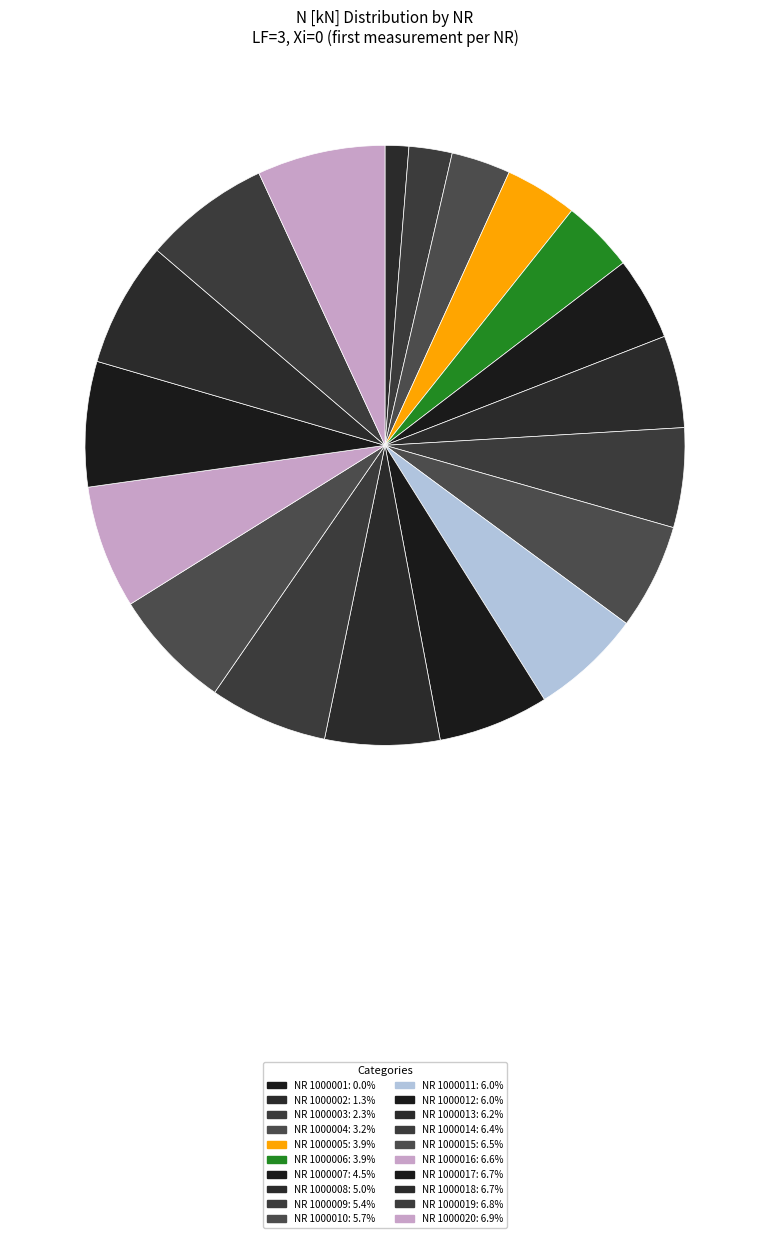

What percentage is the NR 1000013 slice, to the nearest percent?

6%